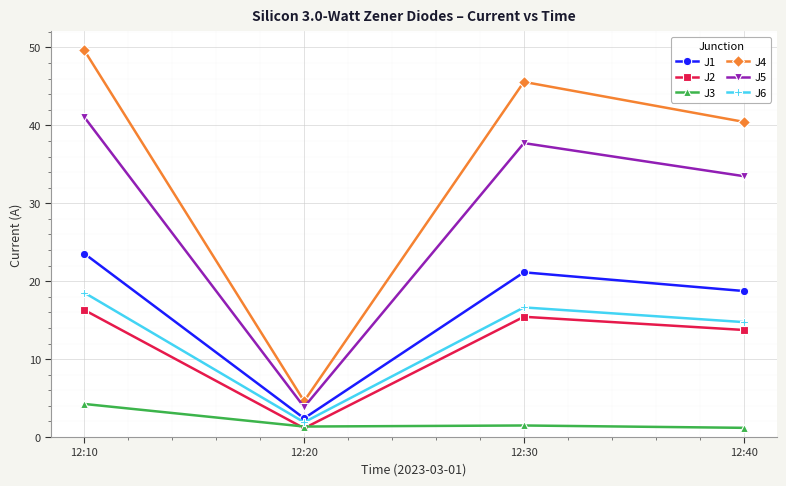

True or false: J6 and J2 cross at least once.

False